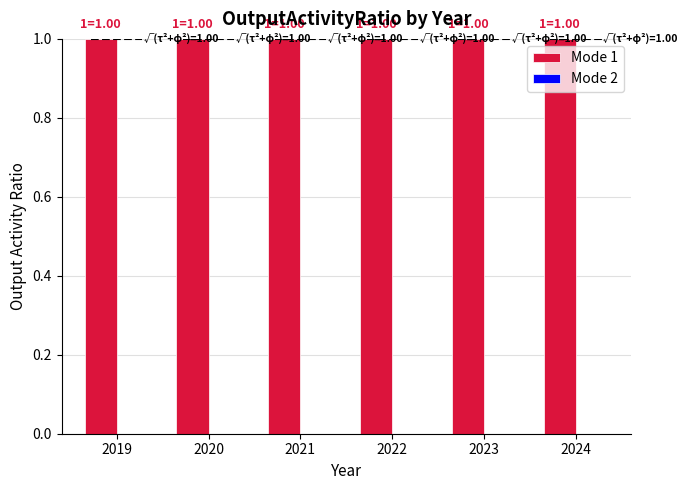

Which series changed the most between 2020 and 2022?

Mode 1